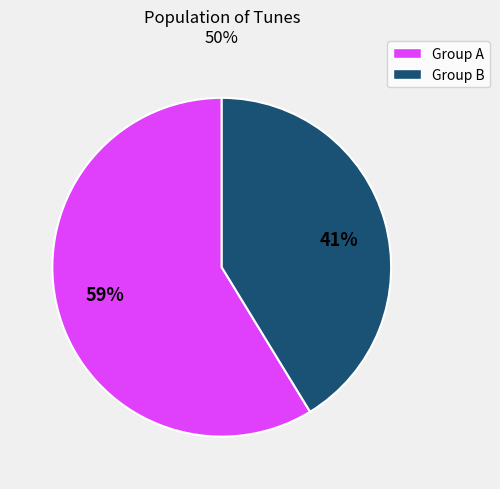

Combined, do Group B and Group A account for over 50%?

Yes